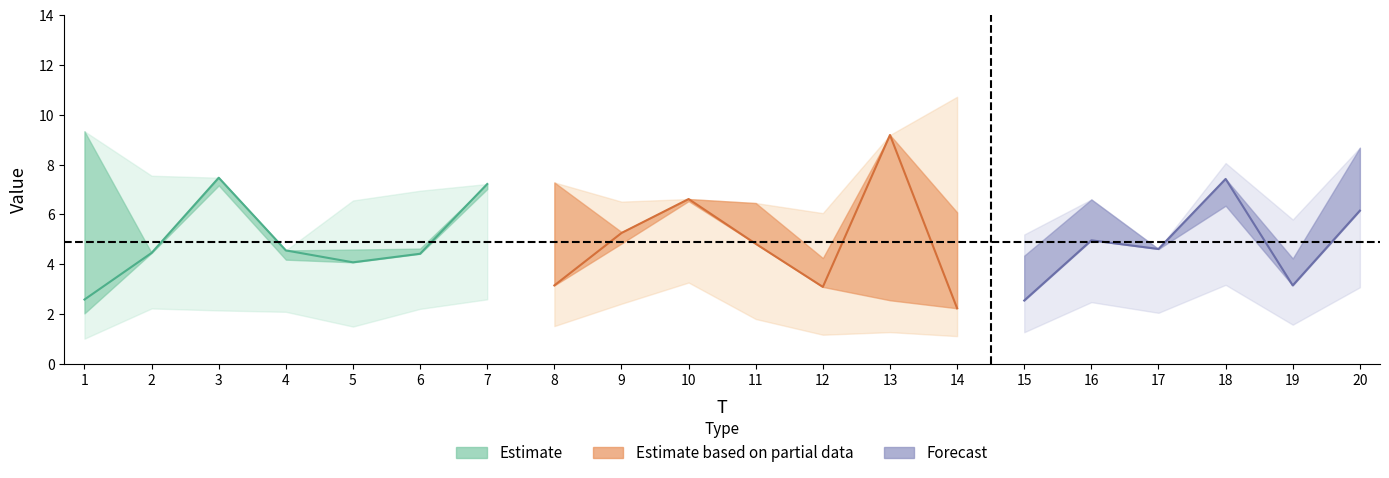

Where is the first local minimum for x3?

4